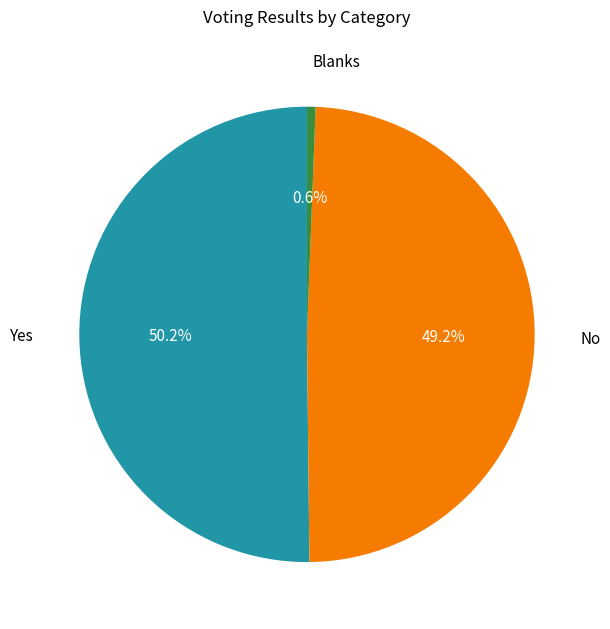

Is there any slice that represents more than half of the pie?

Yes